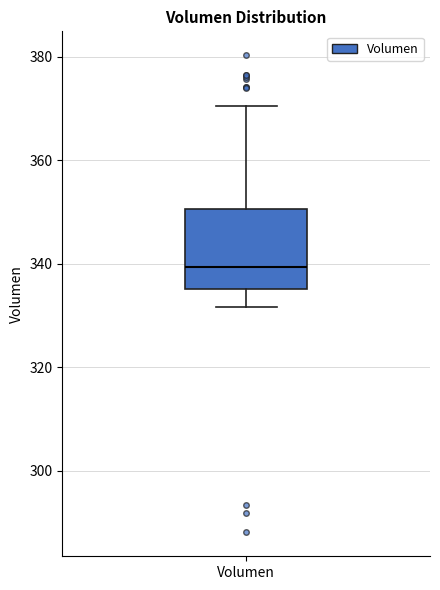

Where does the upper whisker of the box for Volumen end on the y-axis? The values are not printed on the chart, so give them approximately, as read against the axis.

370